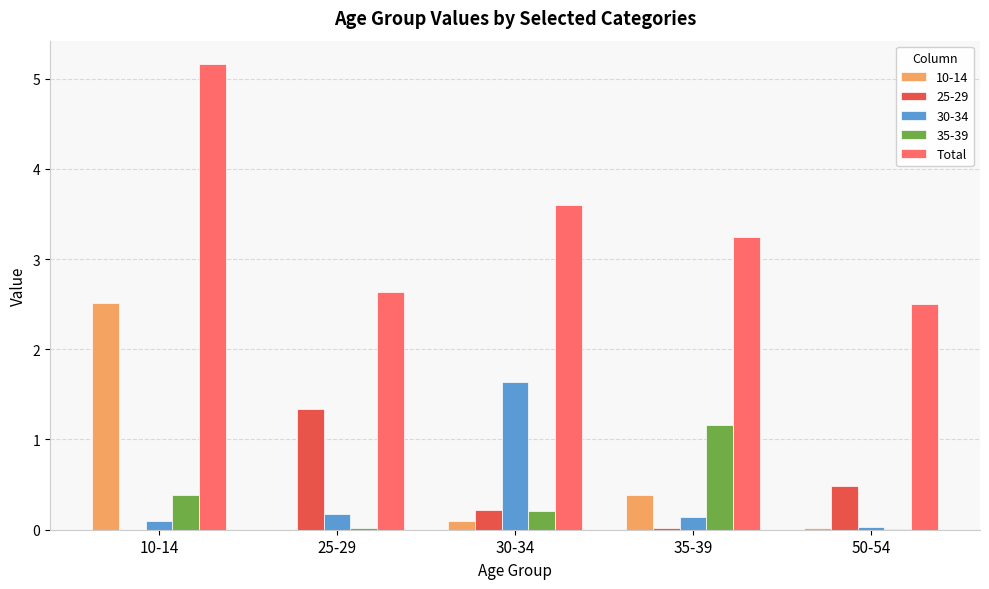

What is the sum of all Total values?

17.1